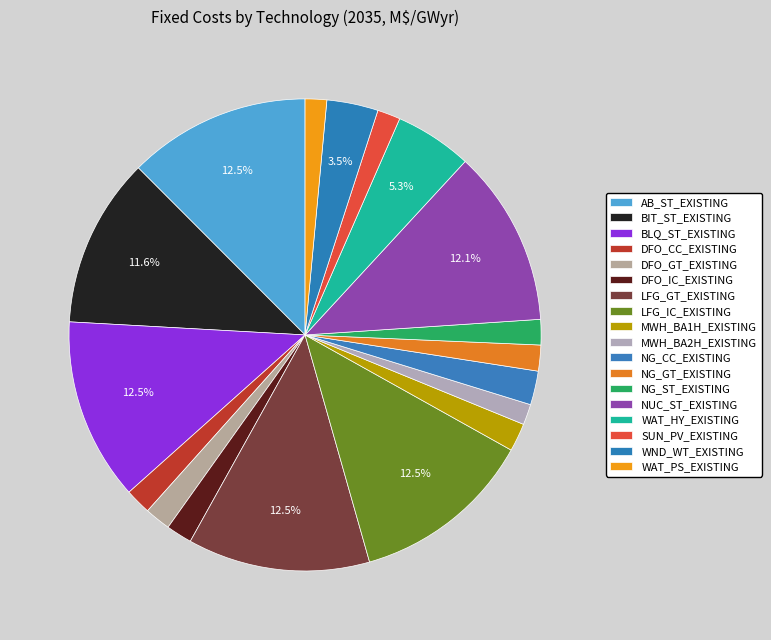

What percentage is the LFG_IC_EXISTING slice, to the nearest percent?

12%